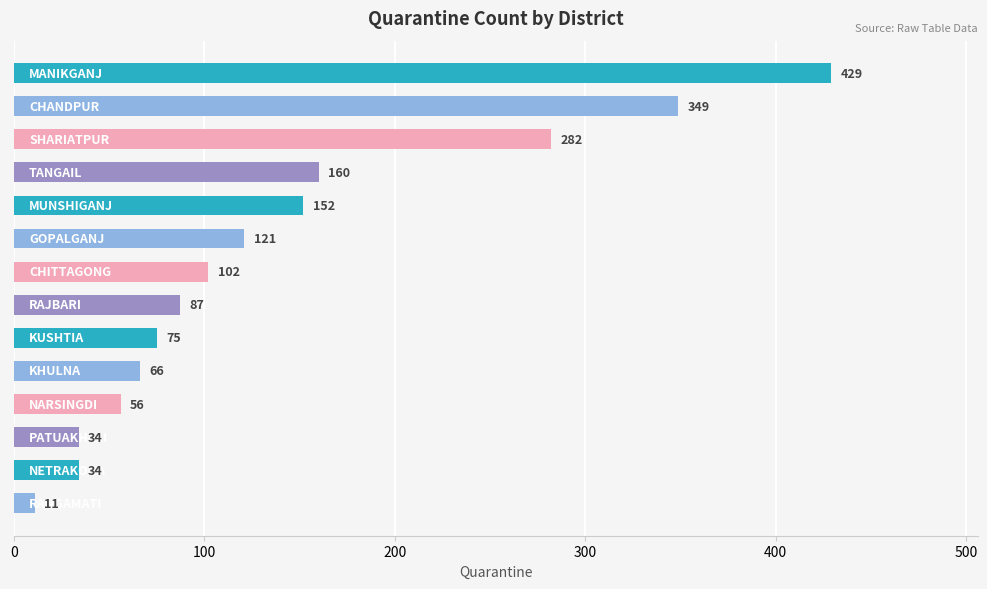

What is the sum of all values?

1958